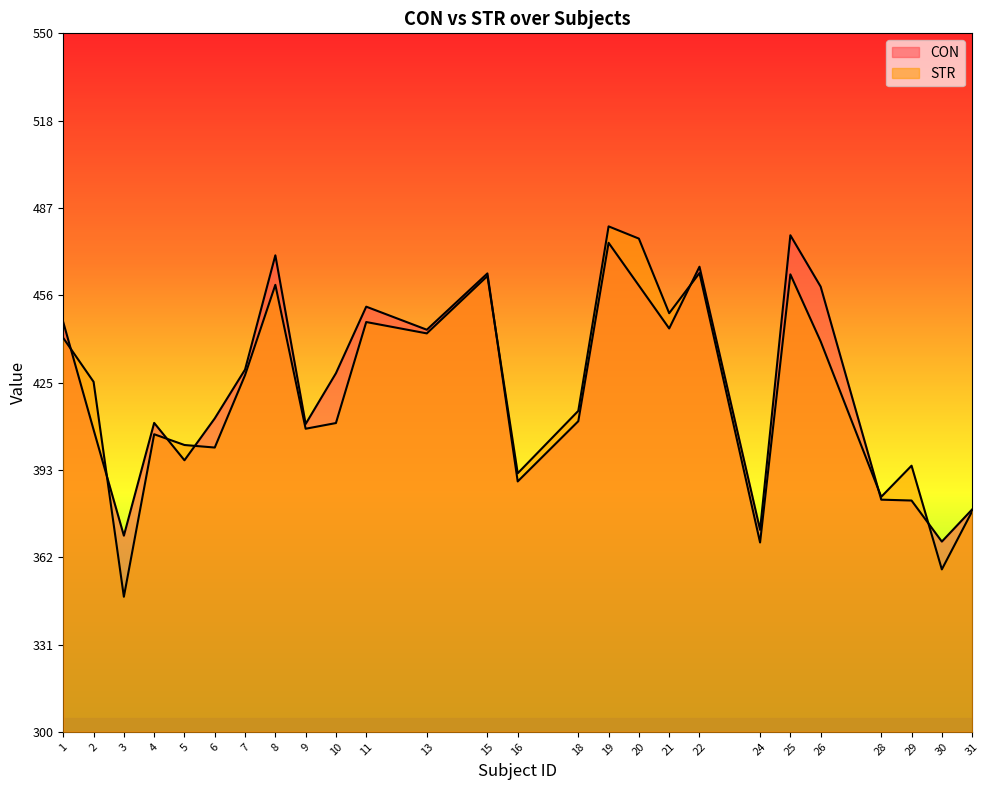

Where is the first local minimum for STR?

3